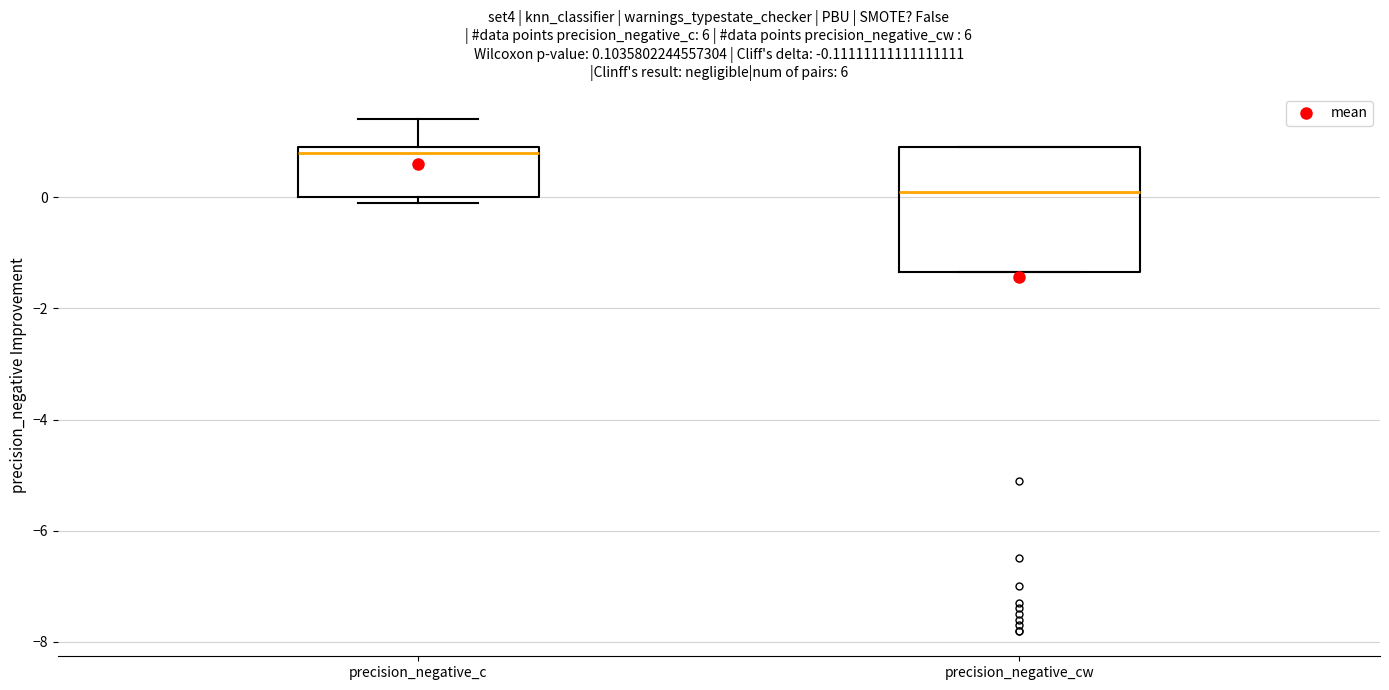

Which box is the tallest, from its lower edge to its upper edge?

precision_negative_cw